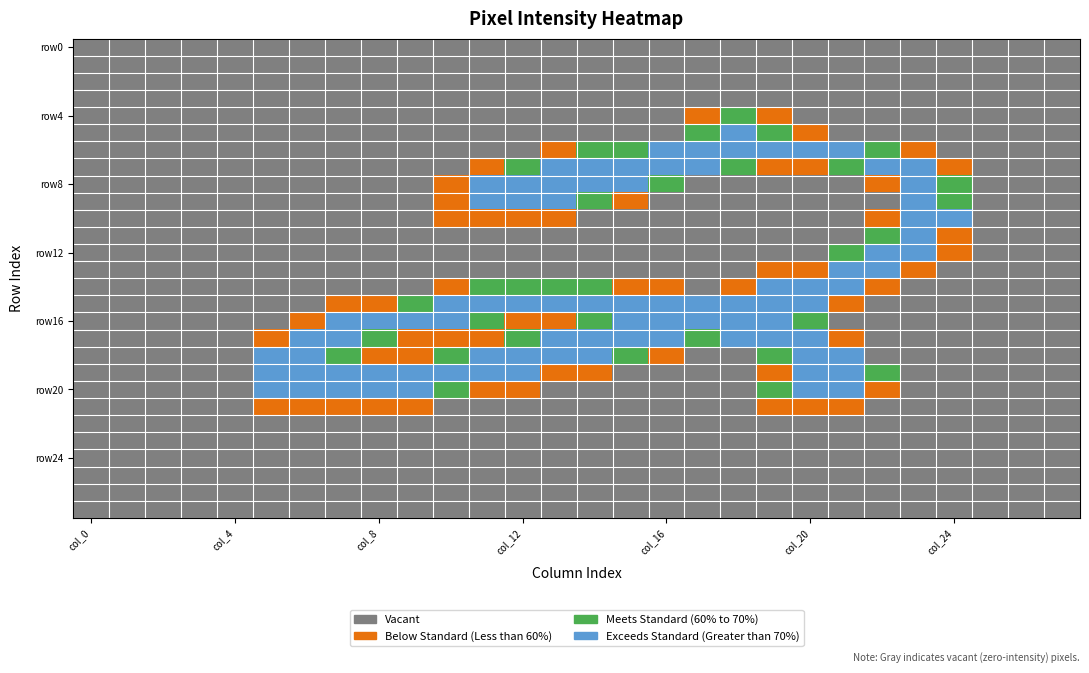

How many distinct data groups are displayed?

28